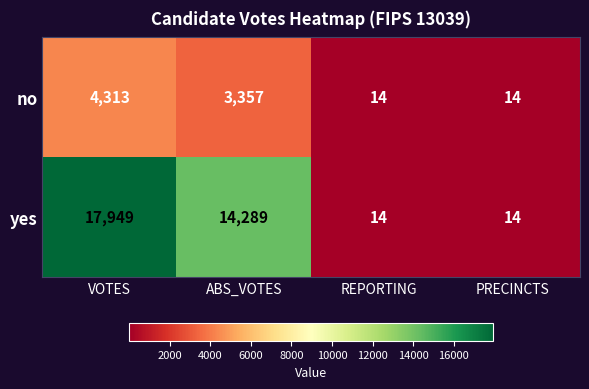

The yes series shows 14289 at ABS_VOTES. True or false?

True